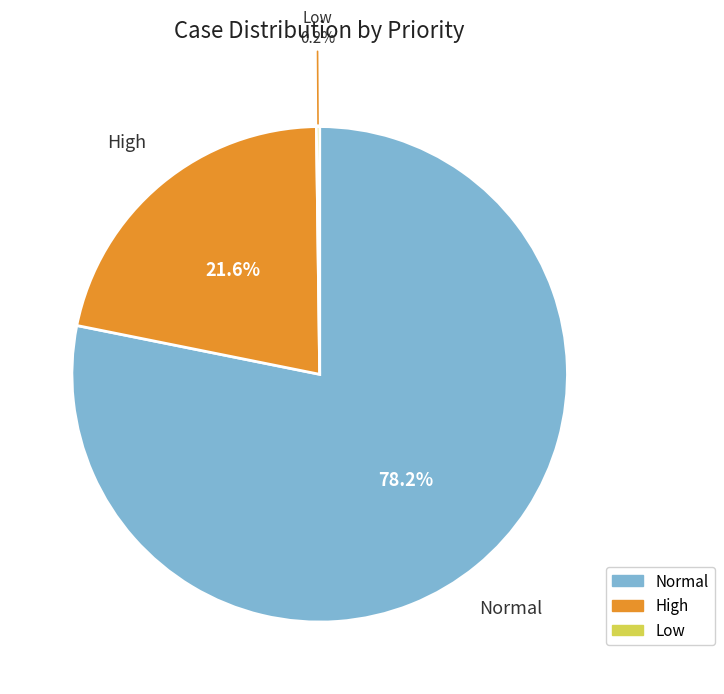

How much of the chart is everything except High?

78.4%